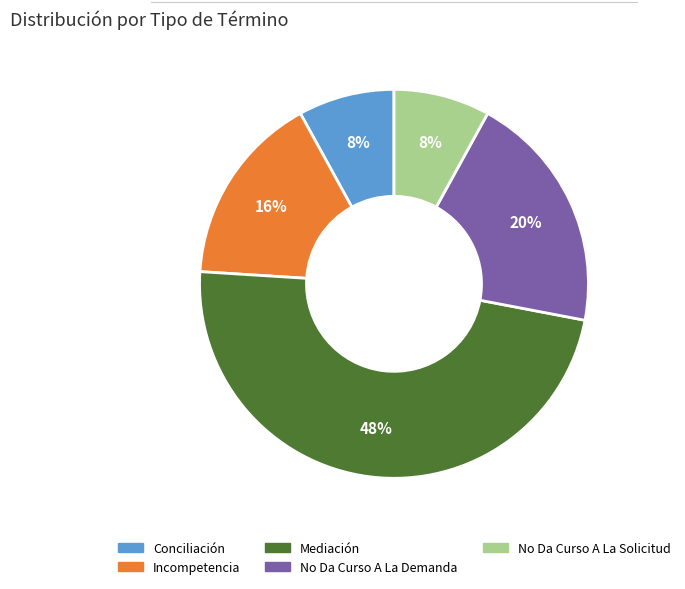

What percentage is the Conciliación slice, to the nearest percent?

8%